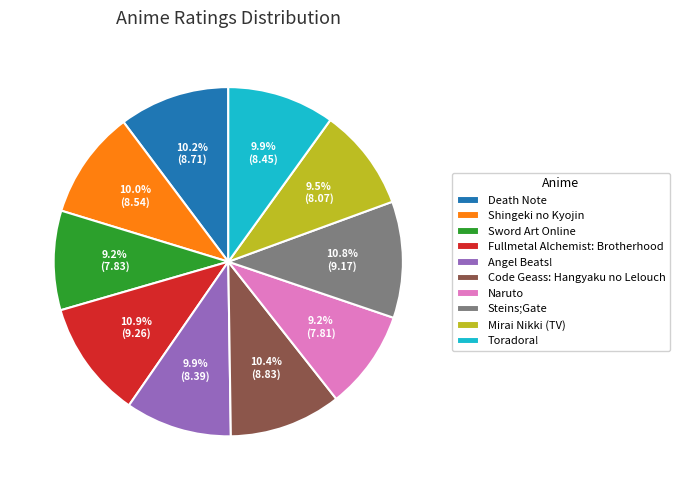

Does any single category account for the majority?

No